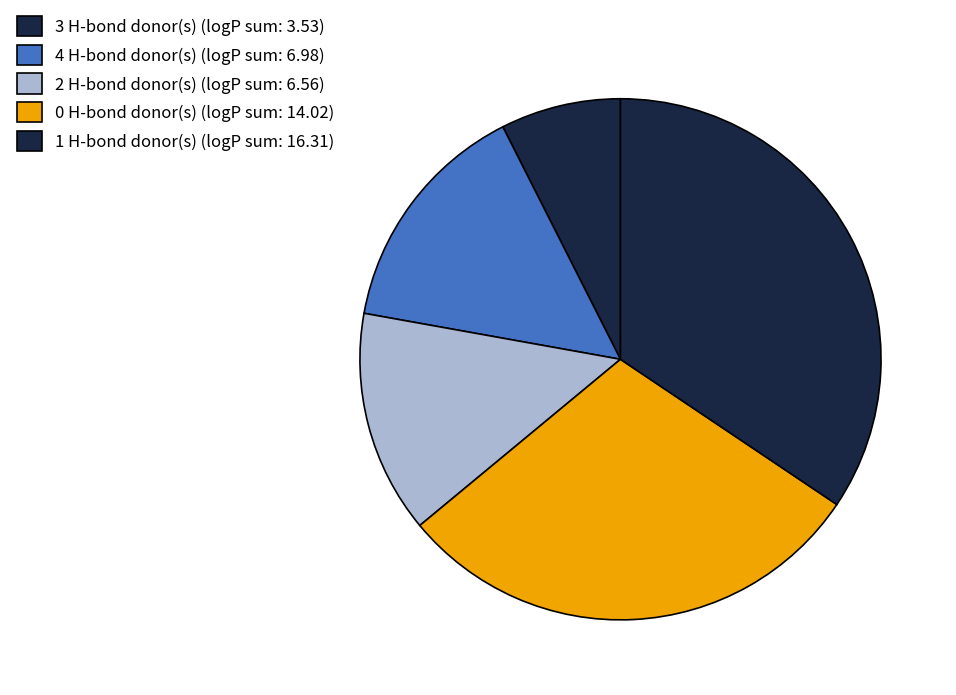

How many segments does this pie chart have?

5